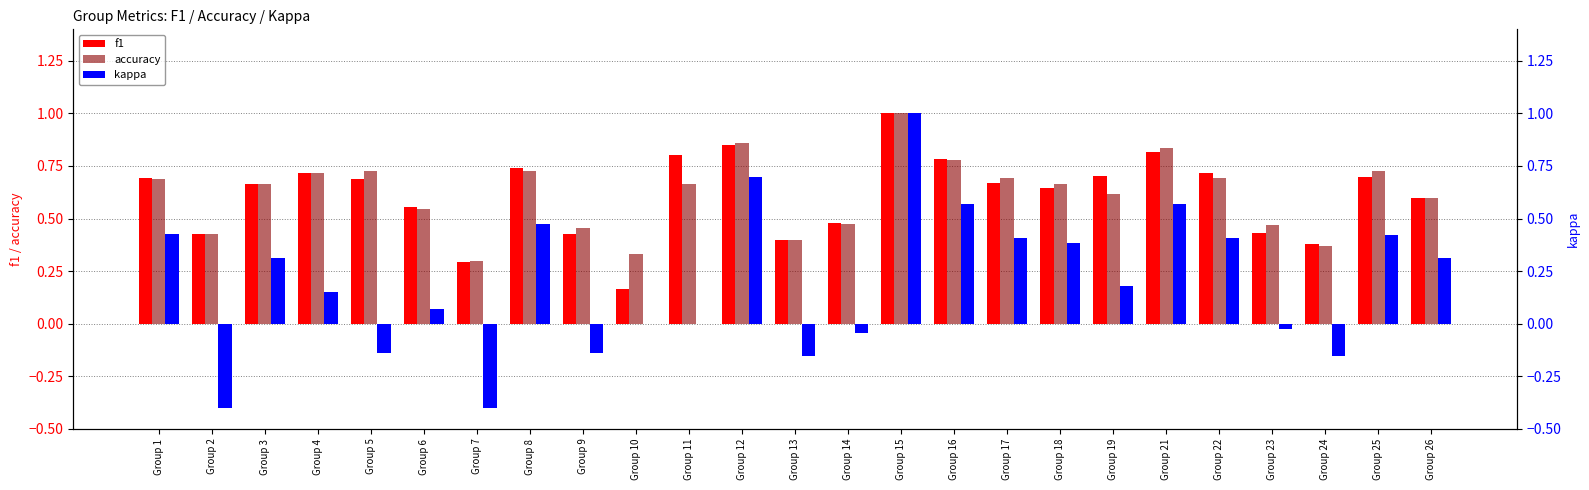

How many series are shown in this chart?

3